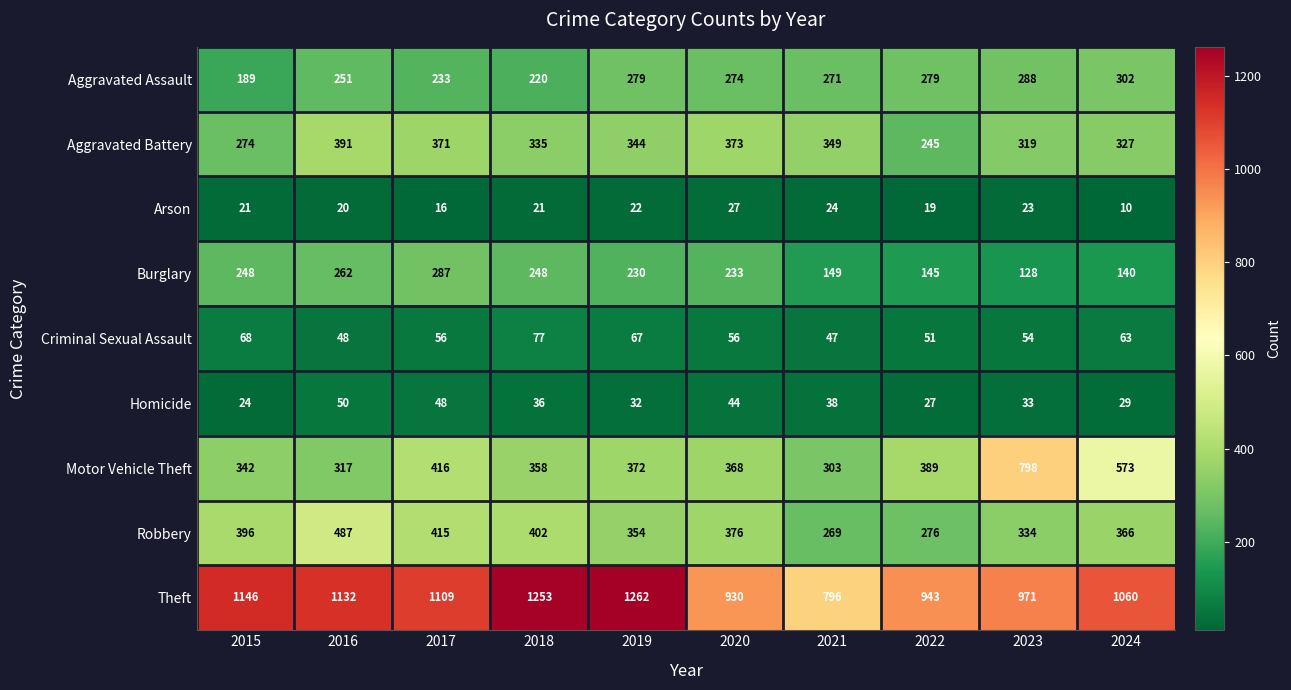

Which series changed the most between 2015 and 2019?

Theft